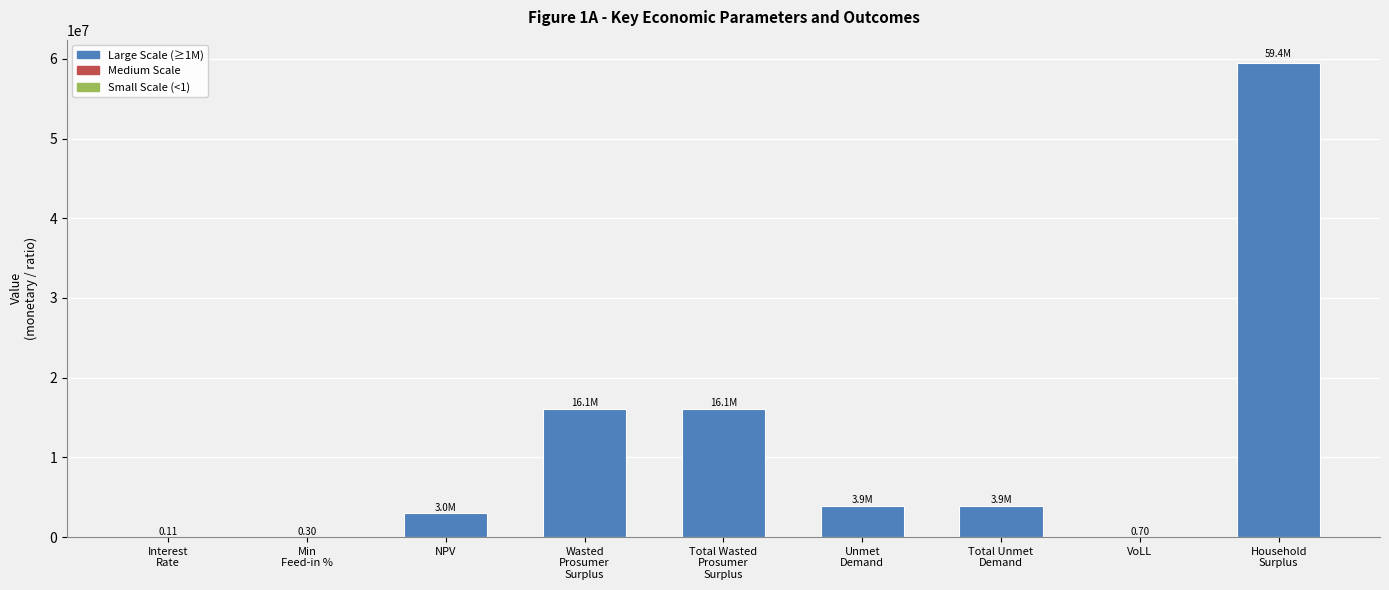

Which label corresponds to the largest value in the chart?

Household
Surplus